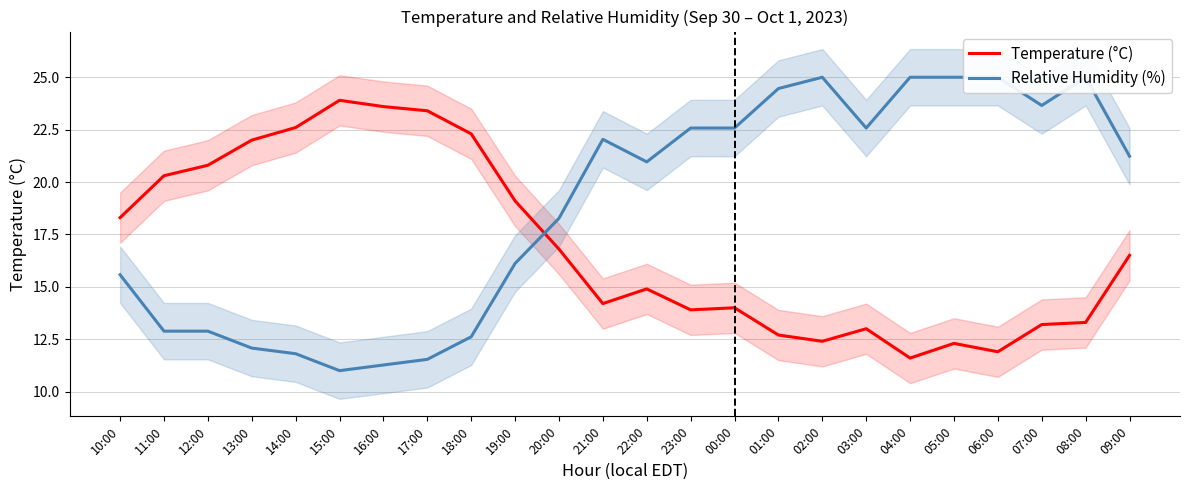

Reading left to right, what are all the values shown in this chart?

Temperature (°C): 18.3	20.3	20.8	22.0	22.6	23.9	23.6	23.4	22.3	19.1	16.8	14.2	14.9	13.9	14.0	12.7	12.4	13.0	11.6	12.3	11.9	13.2	13.3	16.5
Relative Humidity (%): 15.6	12.9	12.9	12.1	11.8	11.0	11.3	11.5	12.6	16.1	18.3	22.0	21.0	22.6	22.6	24.5	25.0	22.6	25.0	25.0	25.0	23.7	25.0	21.2